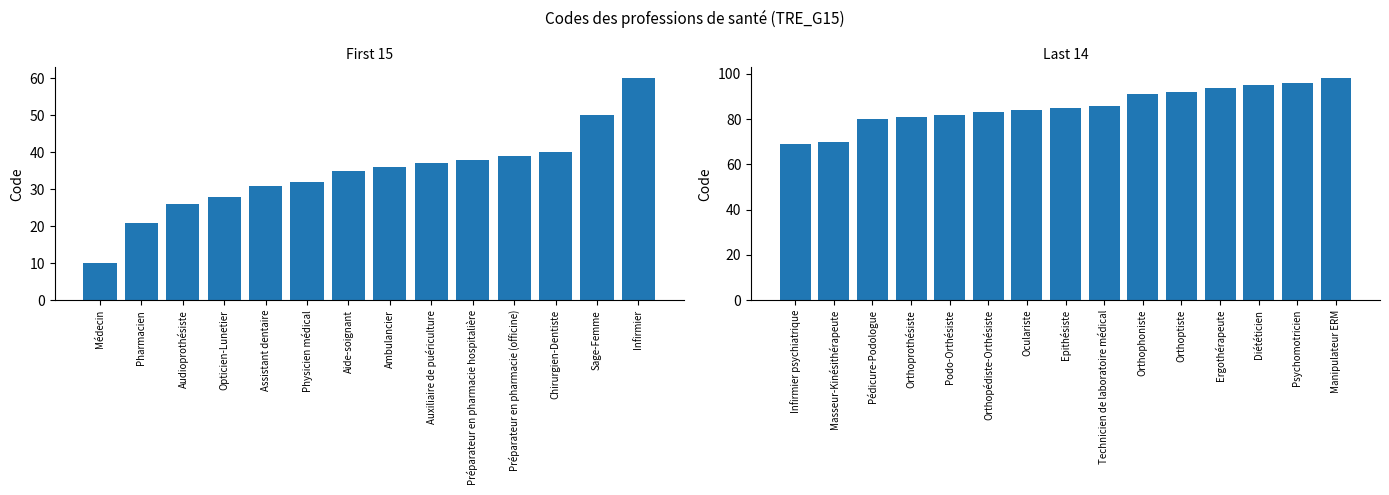

How many data points are above 69?

14